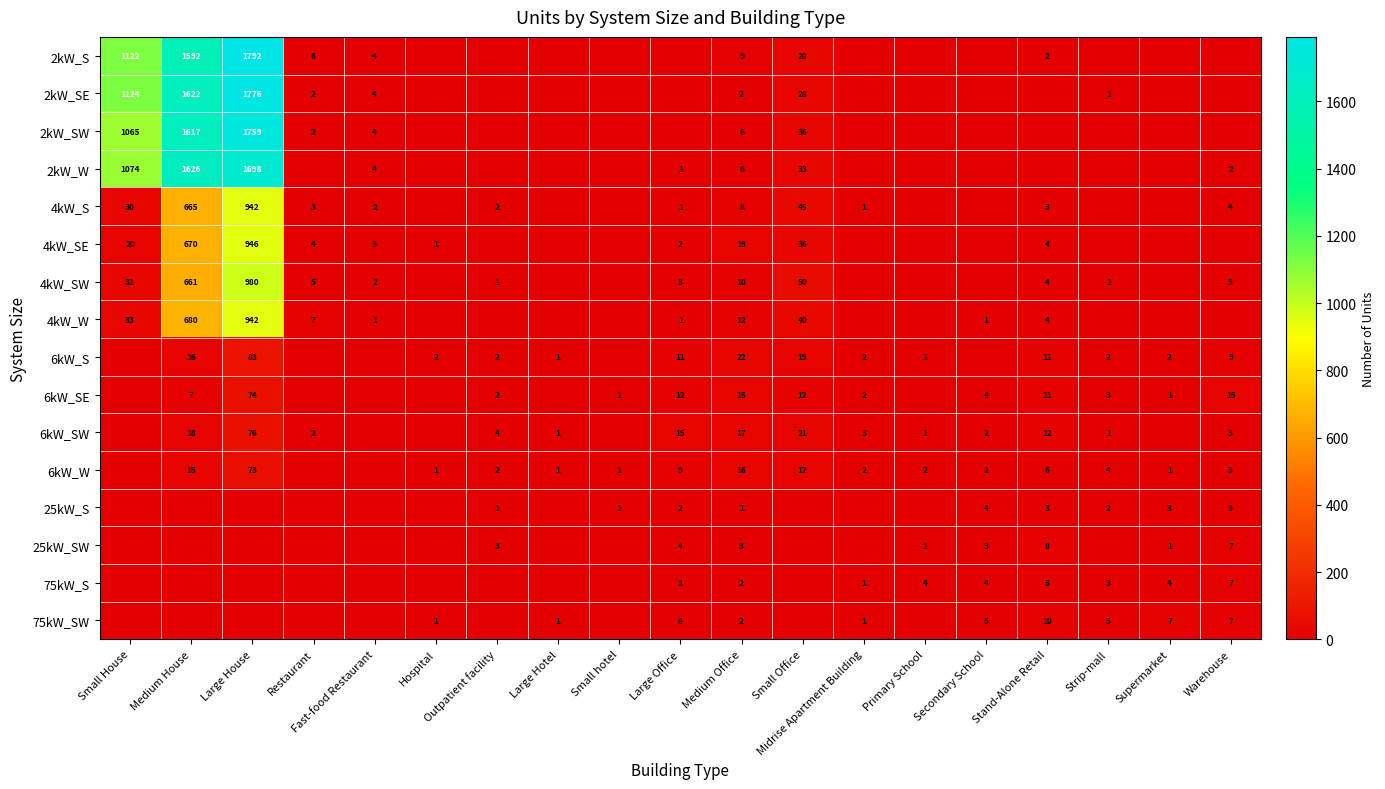

The 2kW_S series shows 541 at Small House. True or false?

False